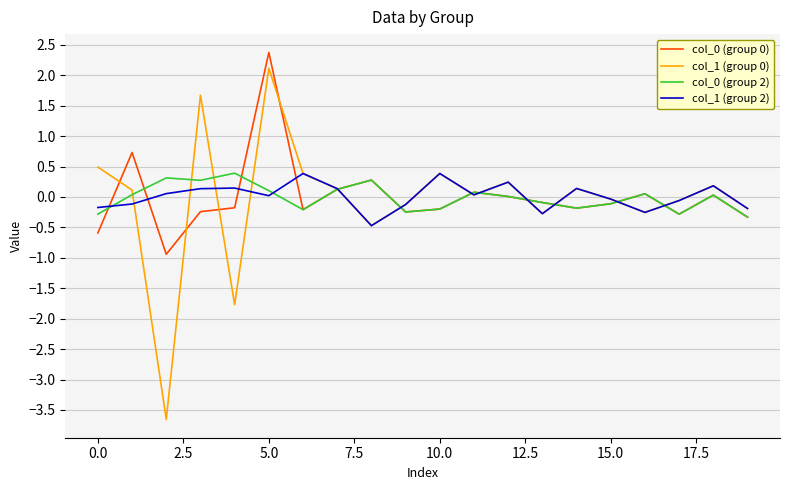

How many distinct data groups are displayed?

4